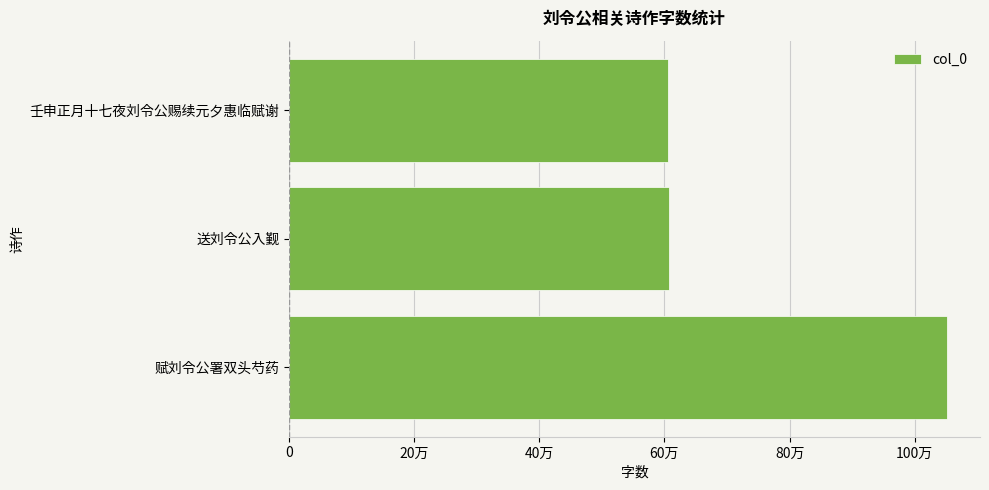

What is the smallest value displayed?

605121